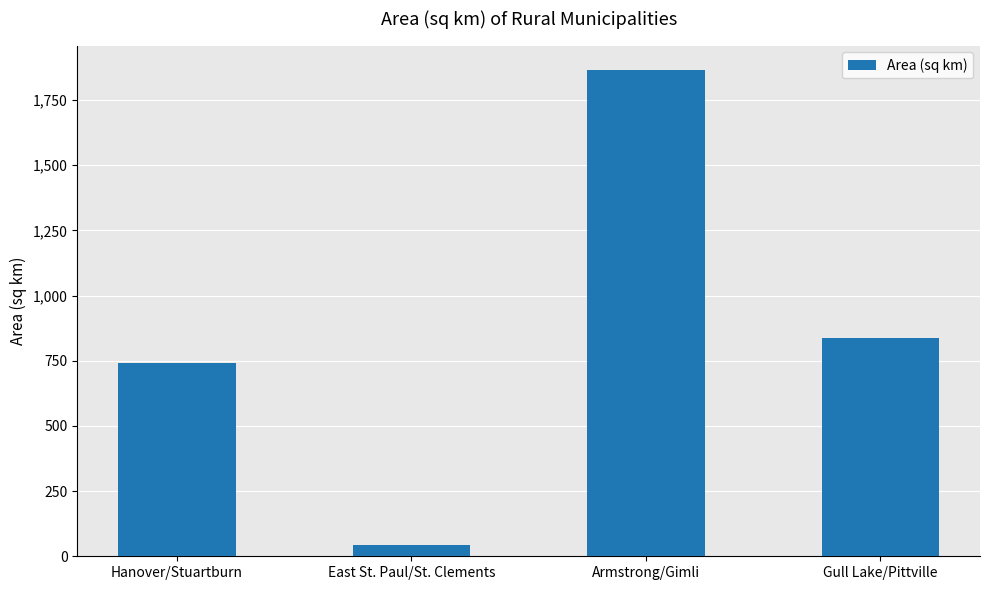

What is the sum of the values at Hanover/Stuartburn and East St. Paul/St. Clements?

783.5